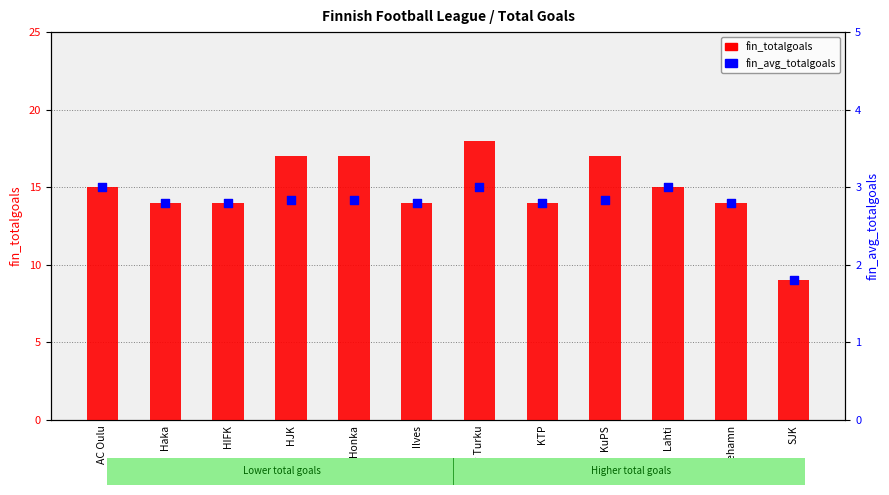

Which series has the widest spread of Y values?

fin_totalgoals